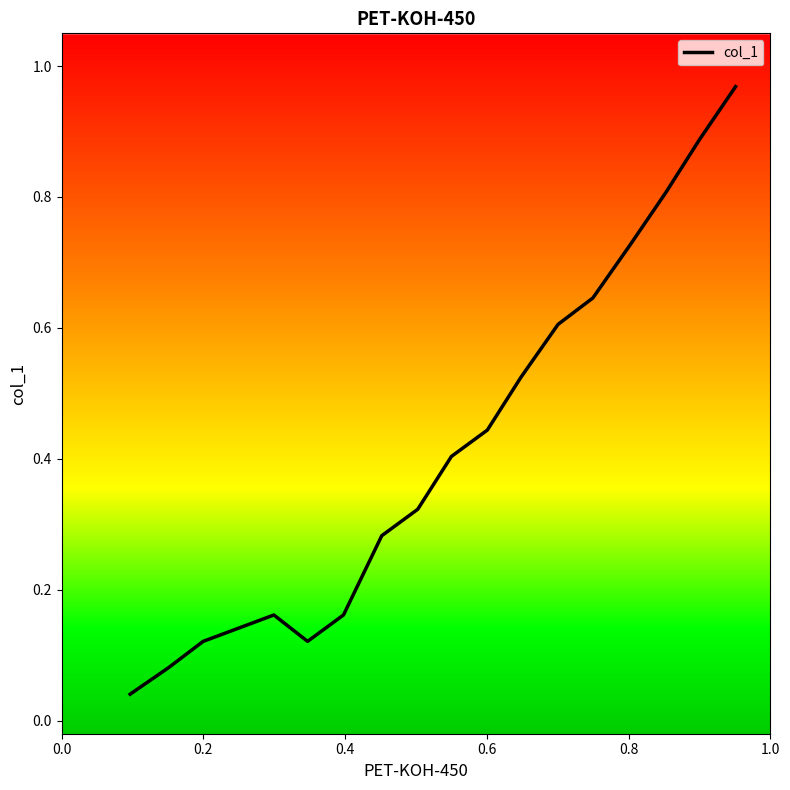

True or false: the data shows 0.2 at 8.

False